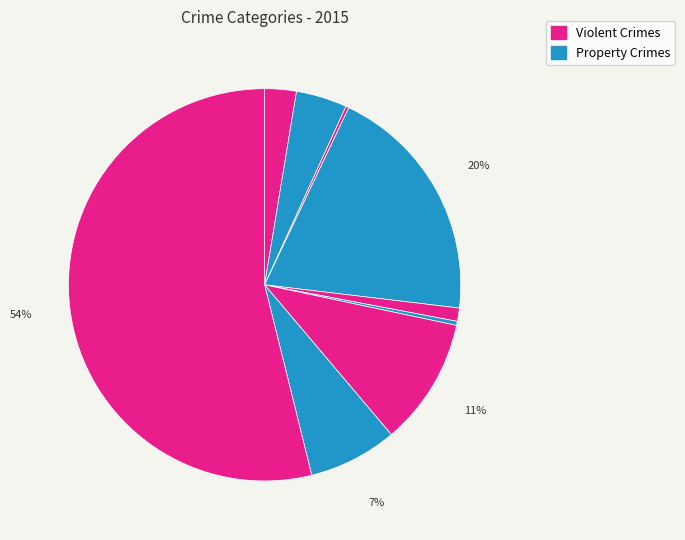

Count the number of slices in the pie.

9